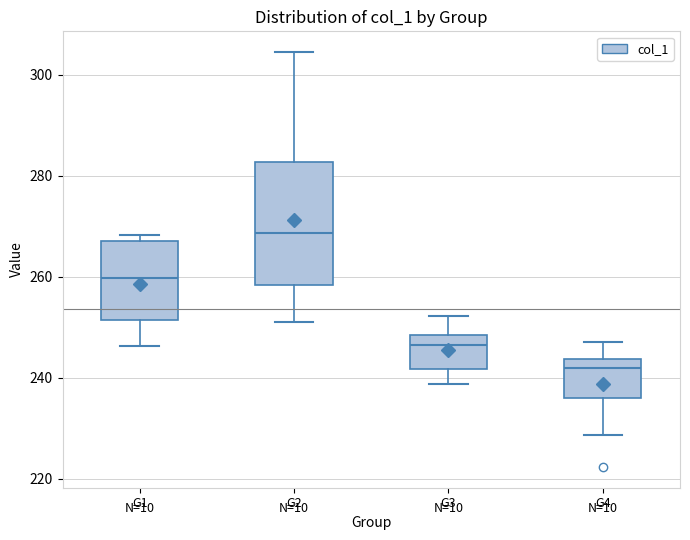

Which box has the highest median line?

G2